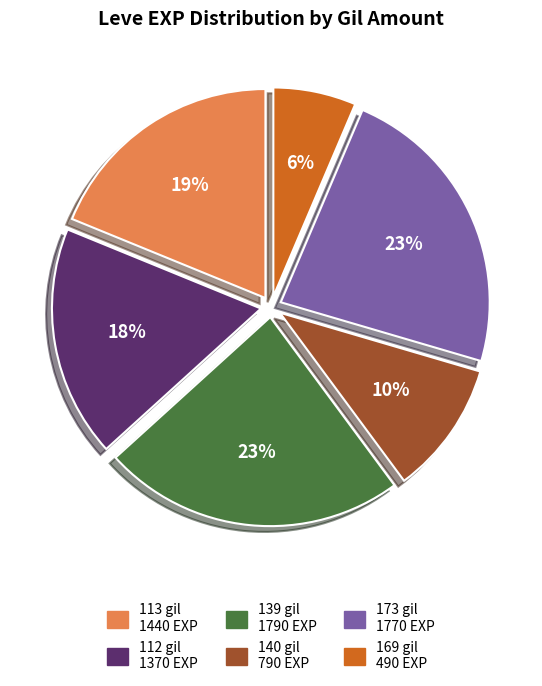

Is there any slice that represents more than half of the pie?

No